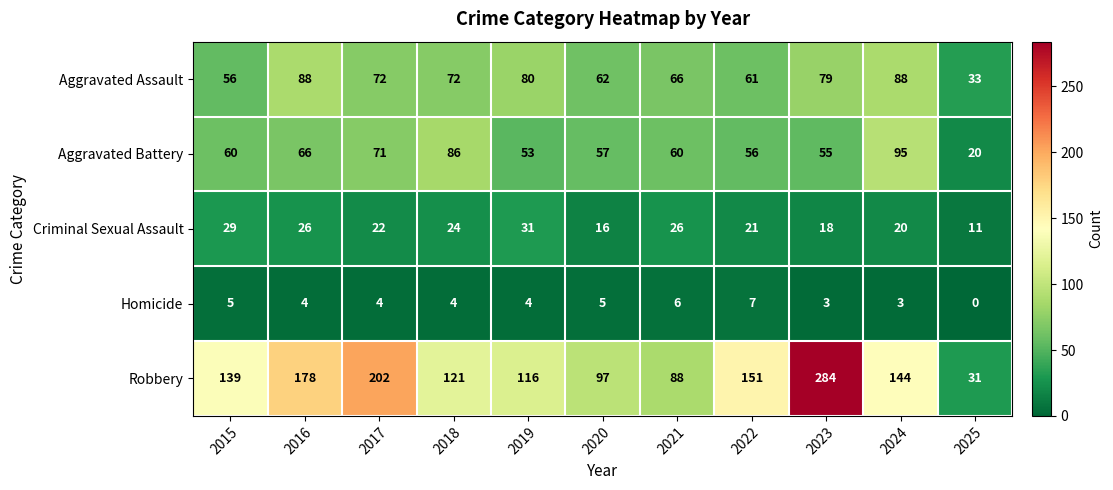

What value does the Criminal Sexual Assault series have at 2018, to the nearest 10?

20